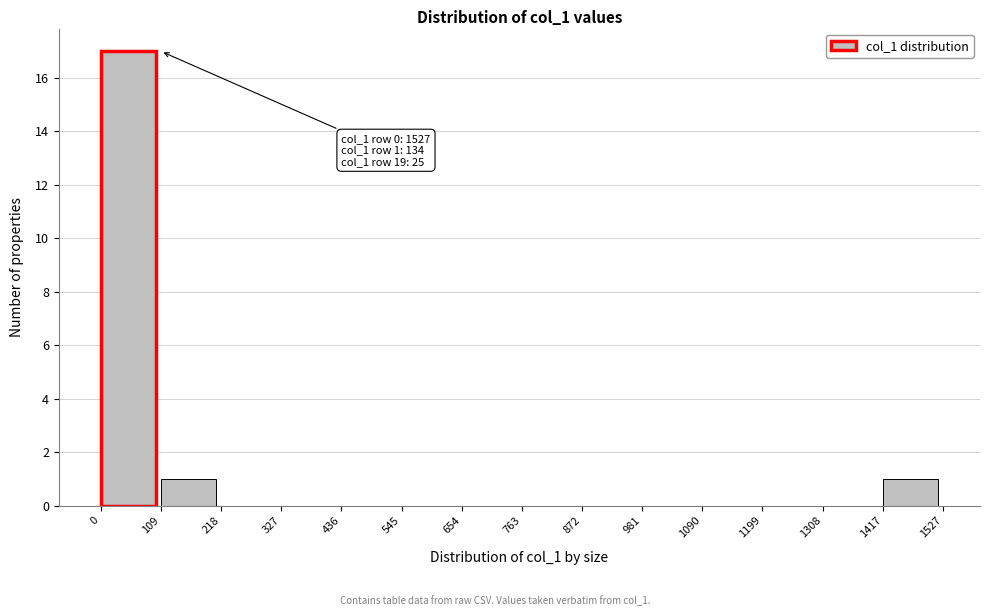

Over which range of the x-axis is the bar tallest?

0 to 109